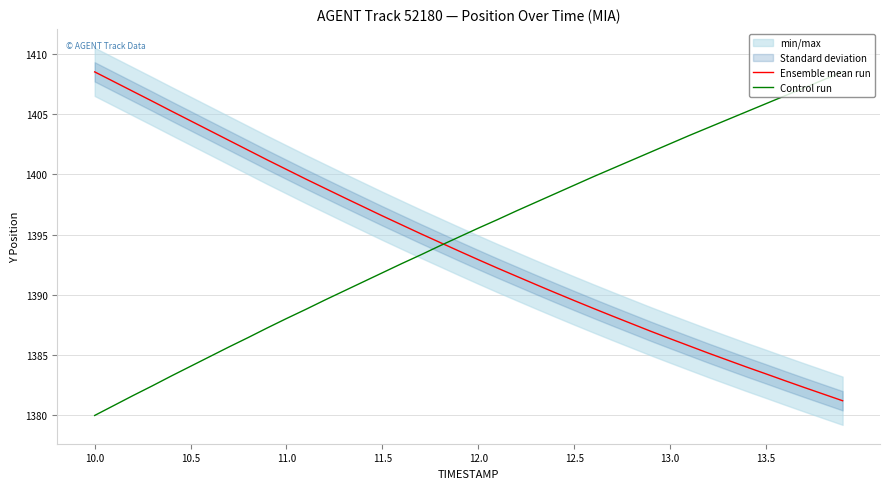

True or false: Ensemble mean run and Control run cross at least once.

True